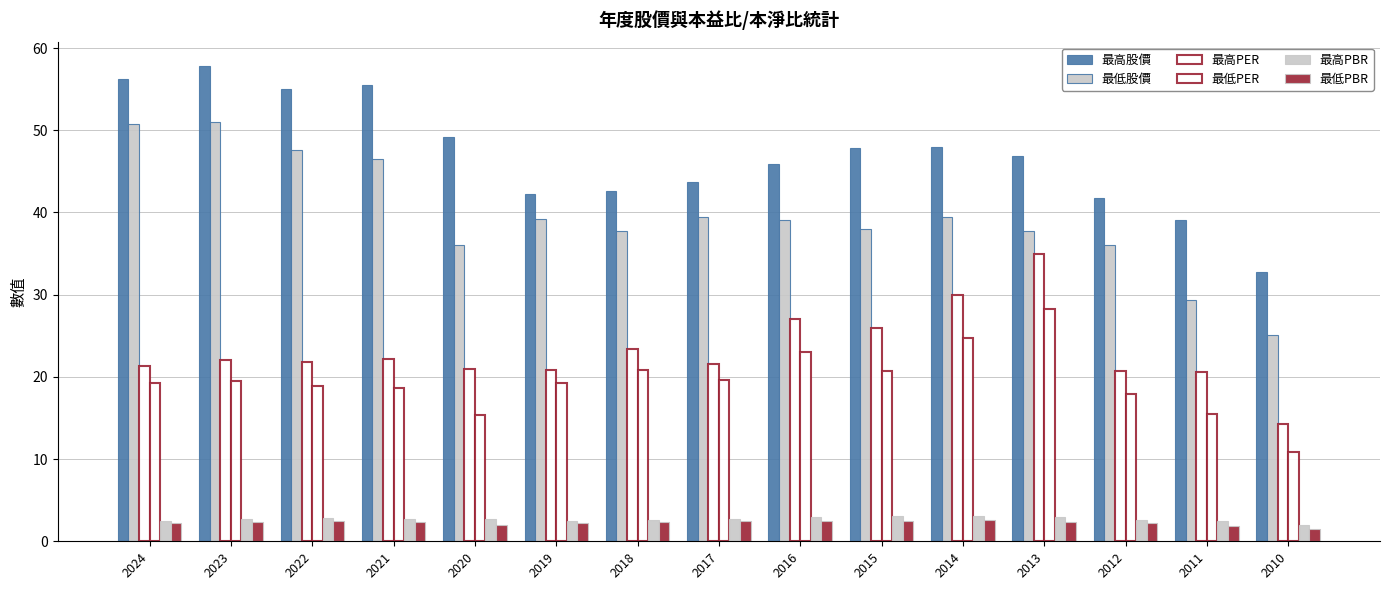

What is the minimum value for 最高股價?

32.8